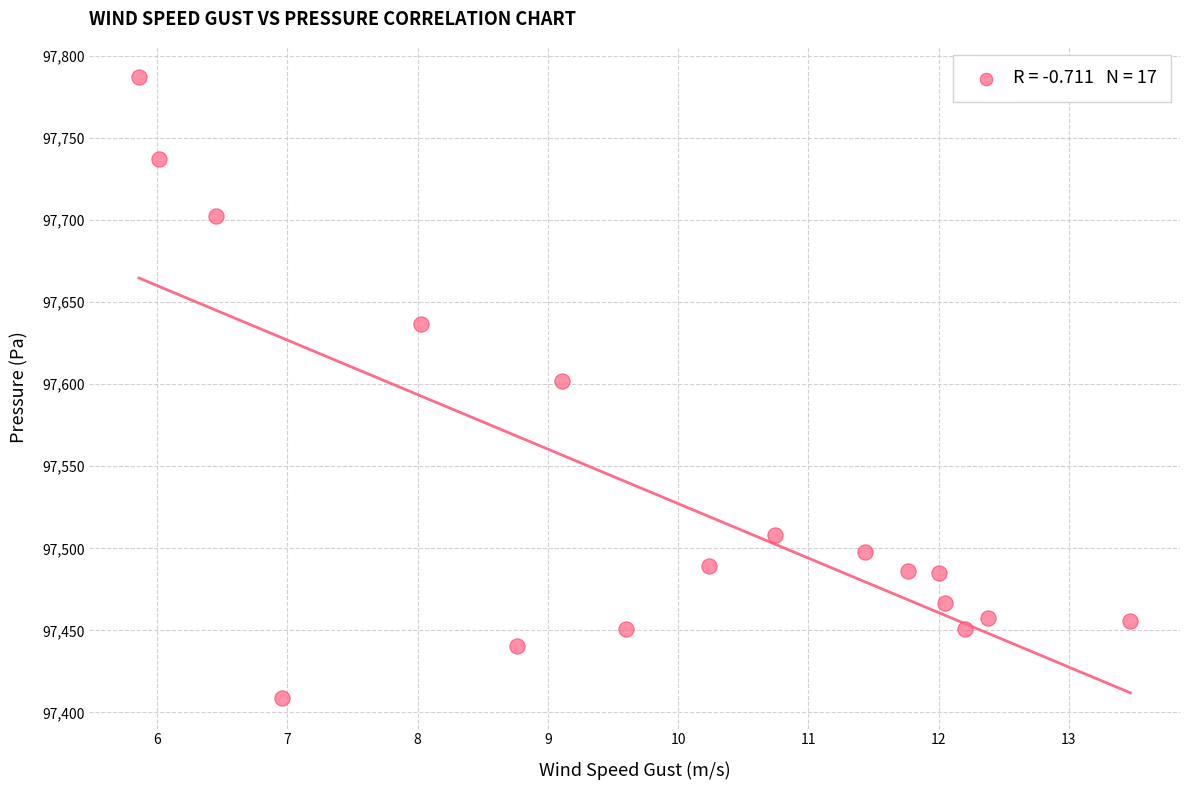

What is the range of Y values (max minus min)?

378.1